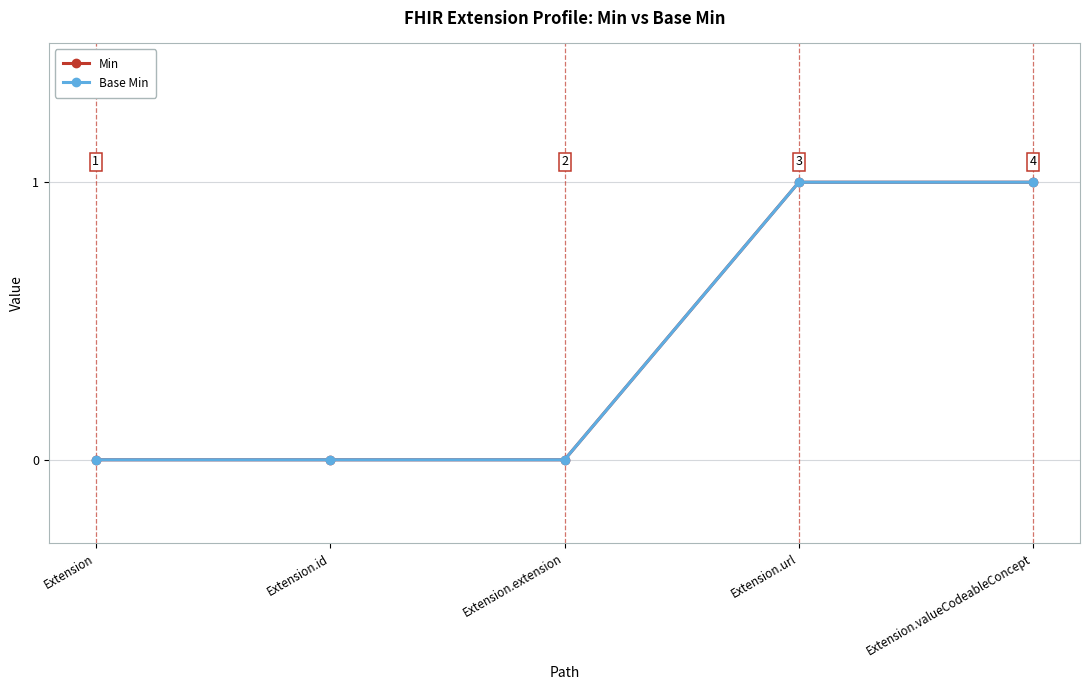

Which label corresponds to the largest value in the chart?

Extension.url